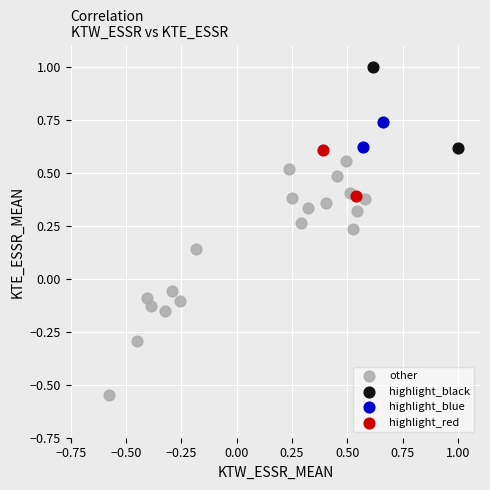

What are all the series names shown in the legend?

other, highlight_black, highlight_blue, highlight_red